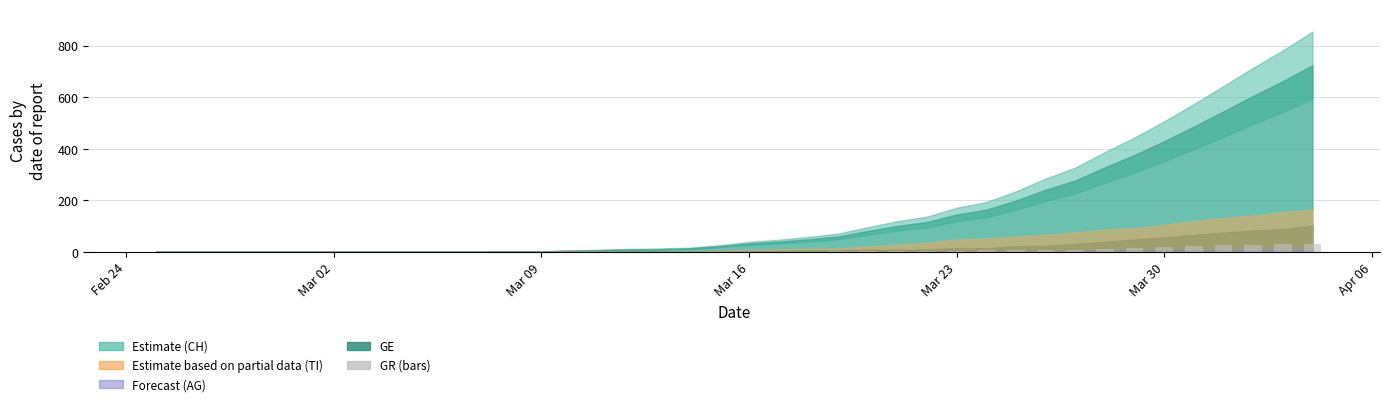

How many distinct data groups are displayed?

1